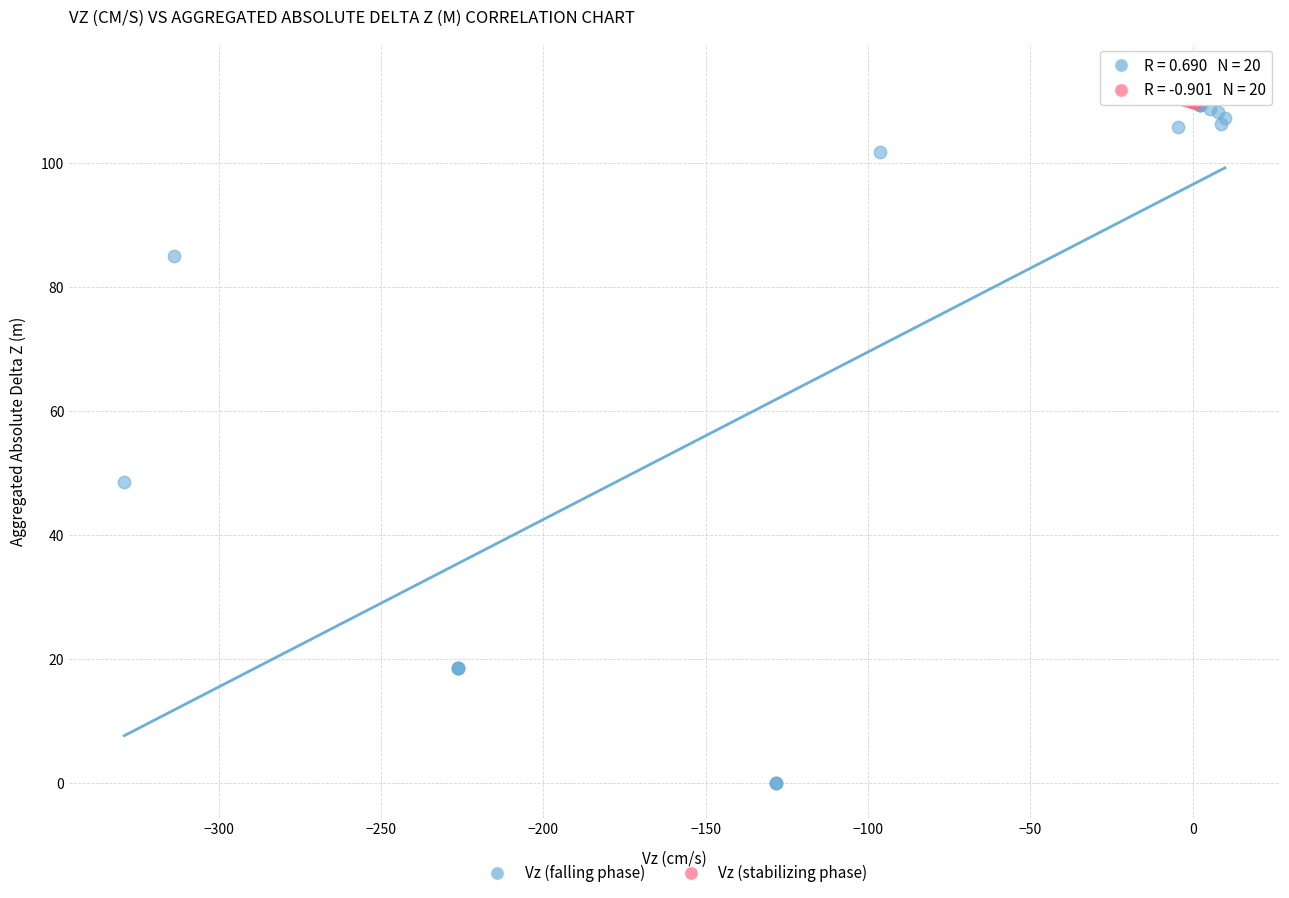

Which series has the largest Y range (max minus min)?

Vz (falling phase)